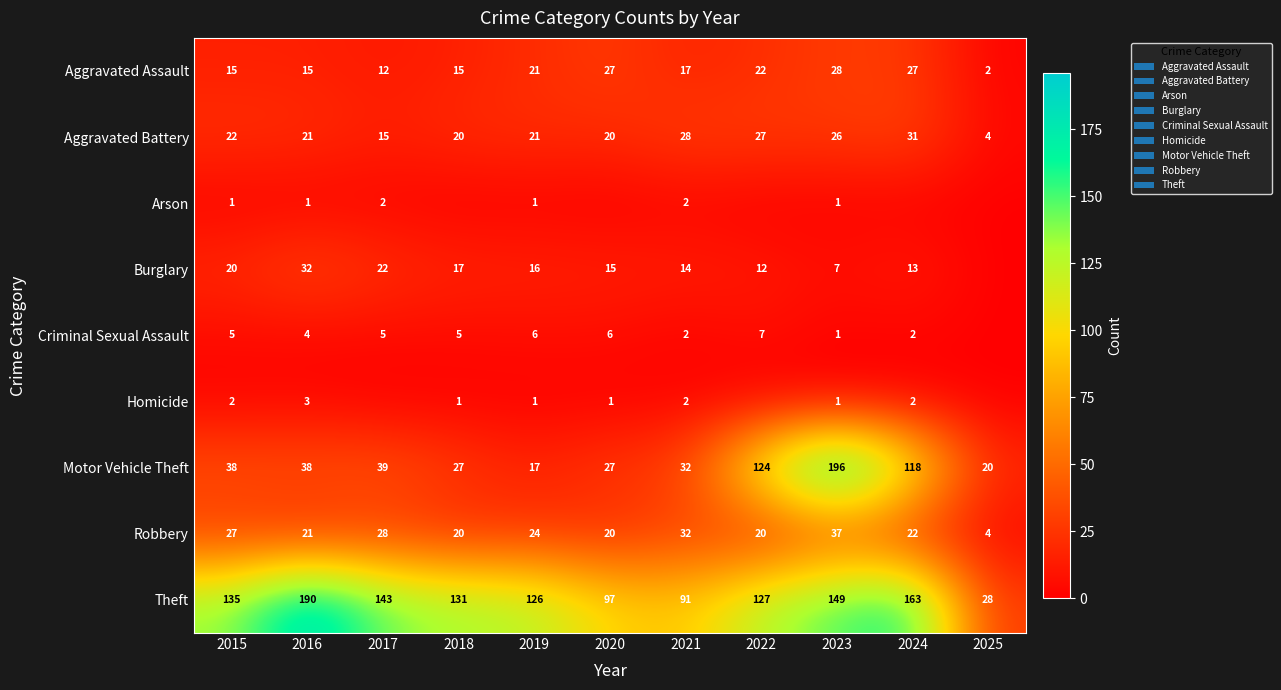

At which label is Aggravated Battery closest to 17?

2017